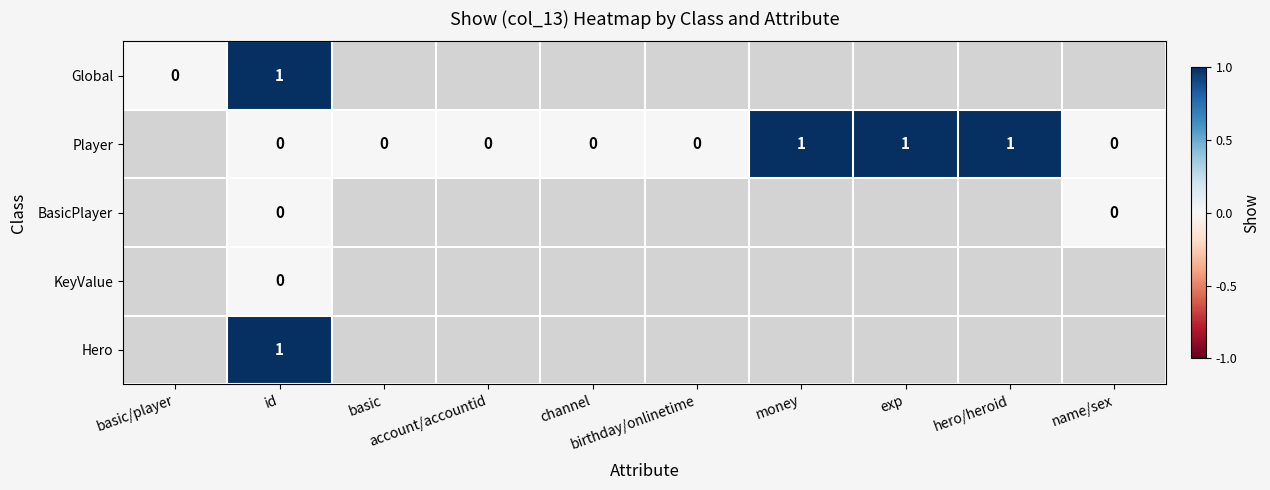

At which category is the sum across all series the highest?

id